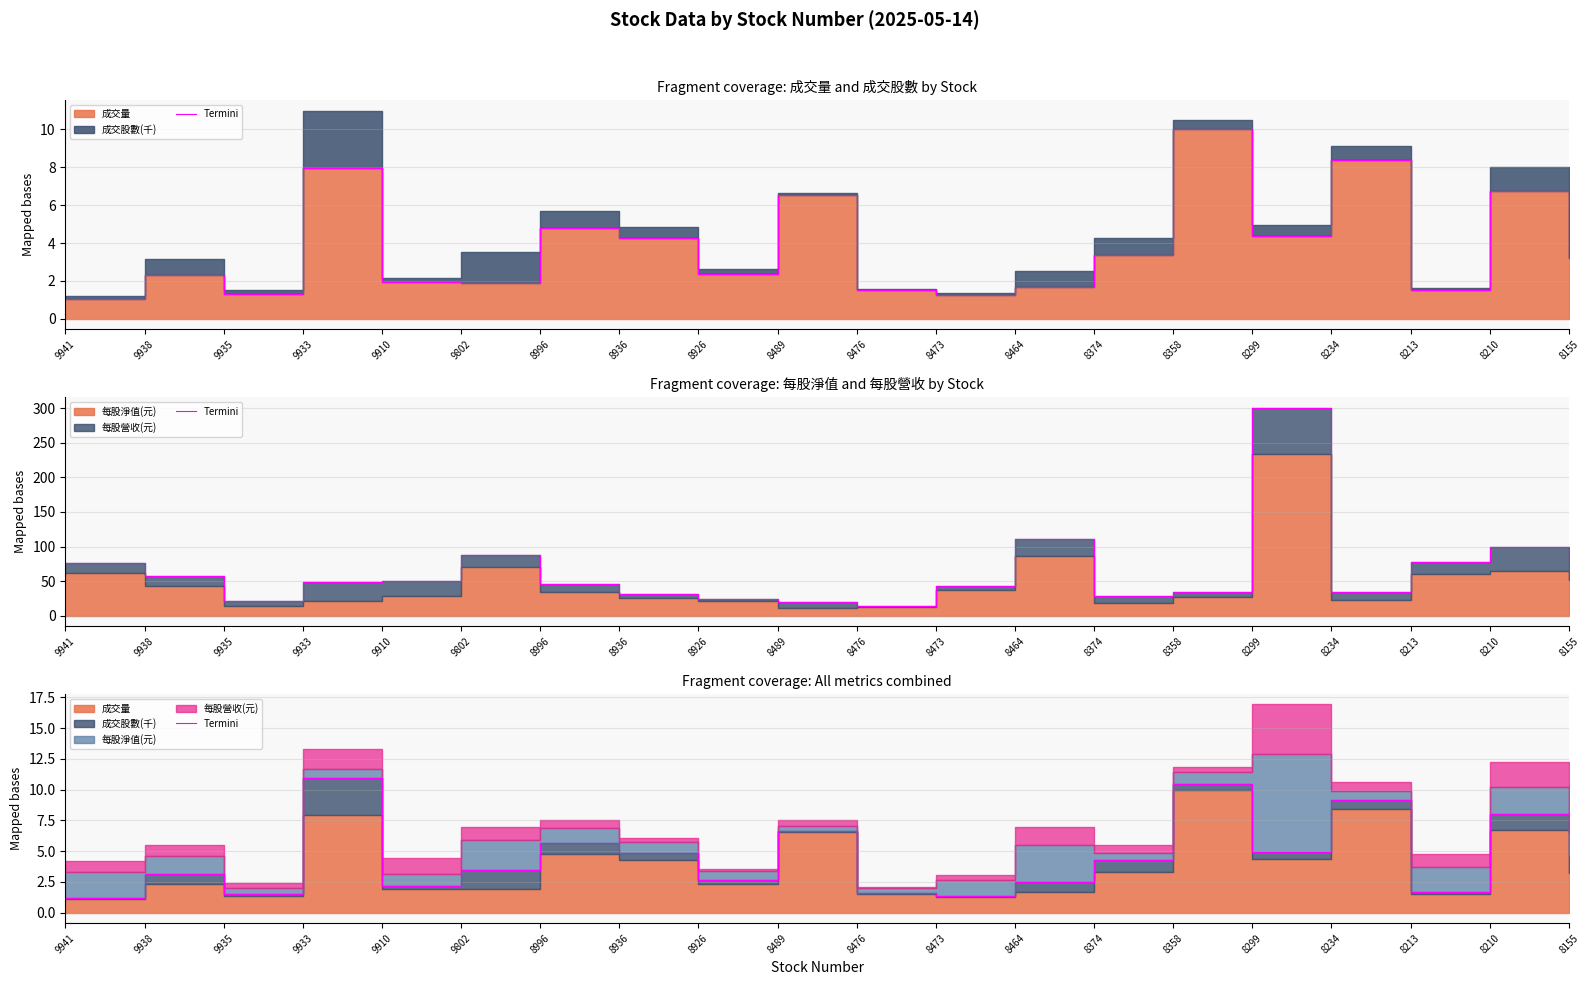

Which has a higher value, 8936 or 8234?

8234